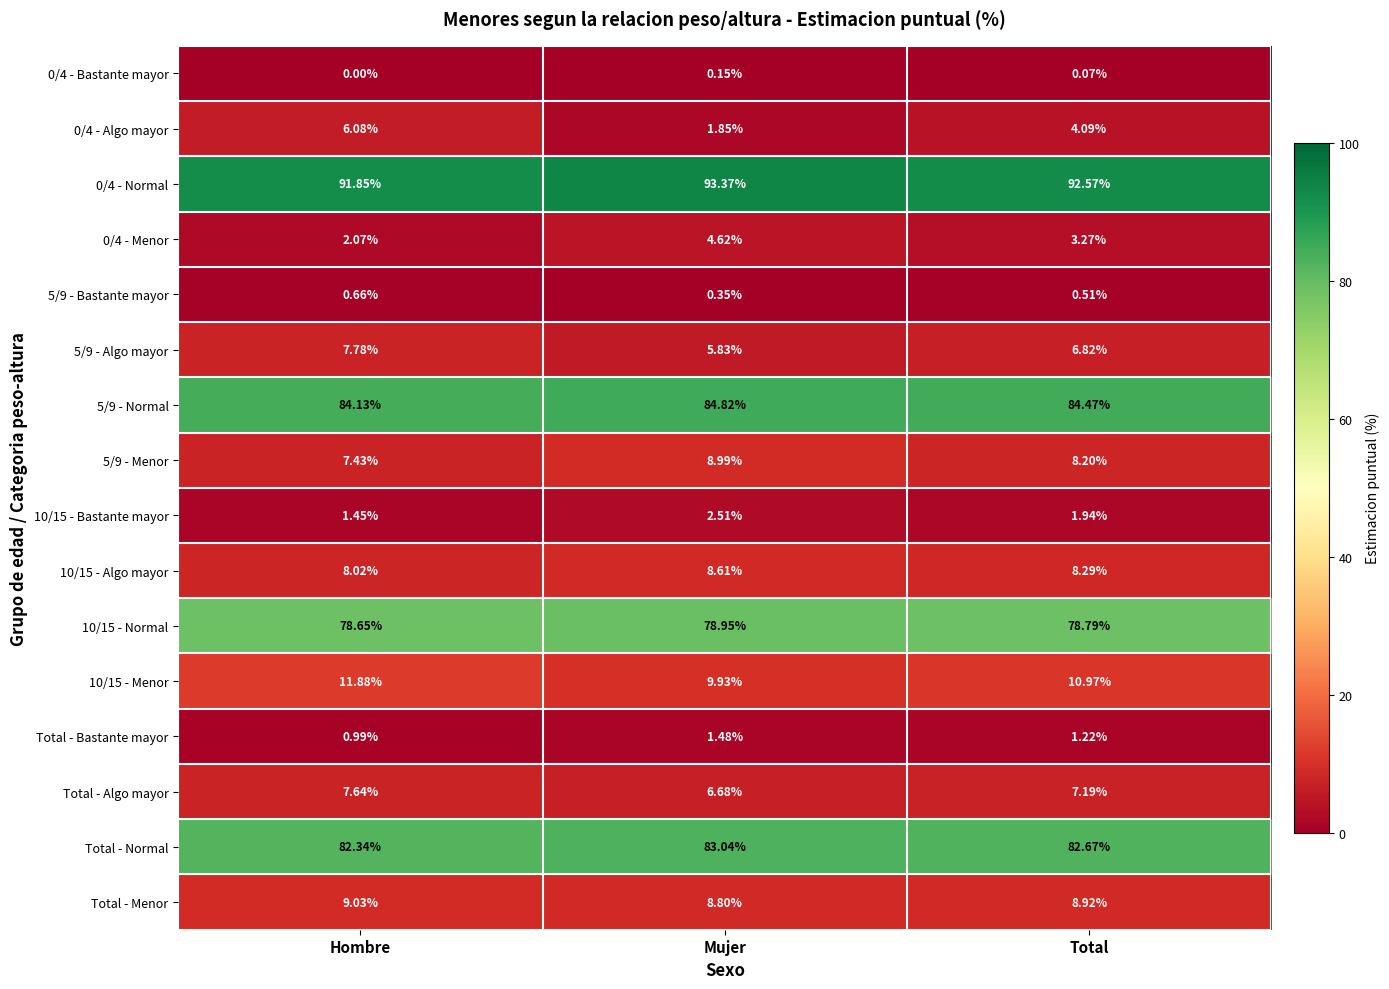

List the labels in order of 0/4 - Algo mayor value, smallest first.

Mujer, Total, Hombre